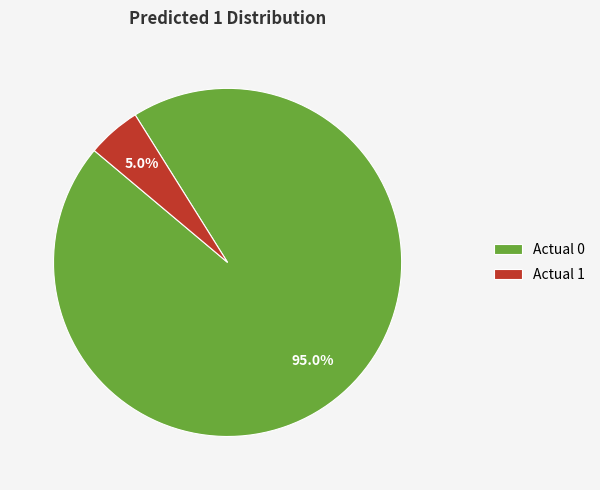

Is it true that Actual 1 is 5% of the pie?

True